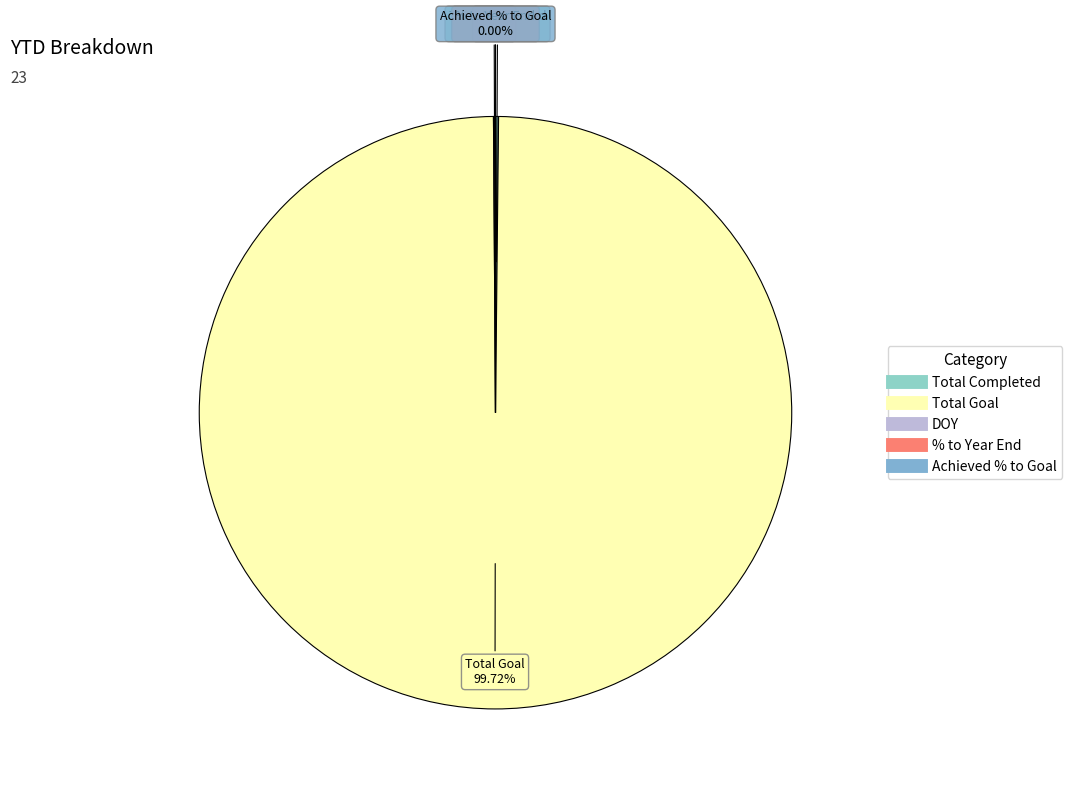

Is there any slice that represents more than half of the pie?

Yes